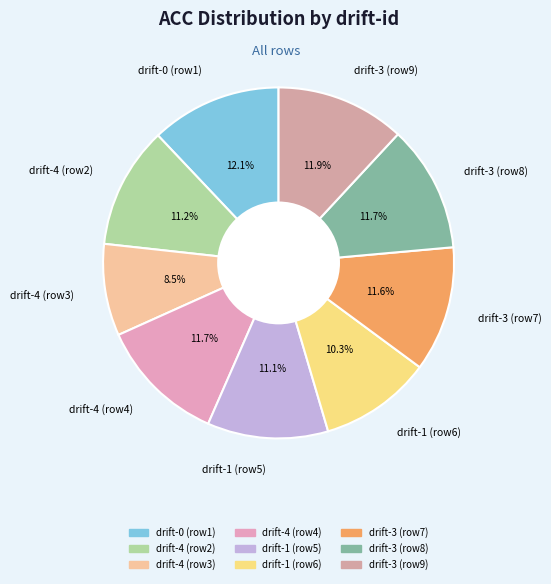

How many segments does this pie chart have?

9